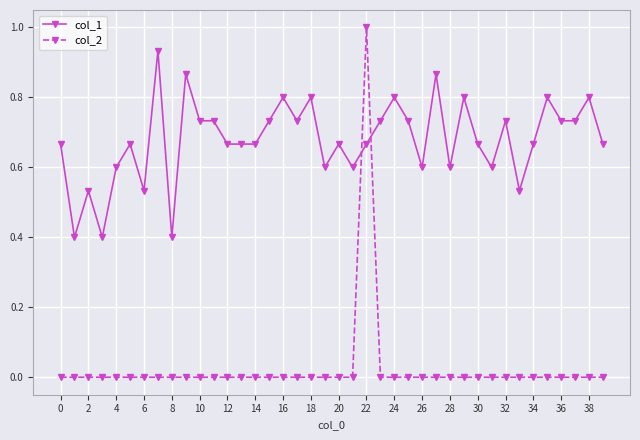

In col_2, how many points are higher than both neighbors (excluding endpoints)?

1